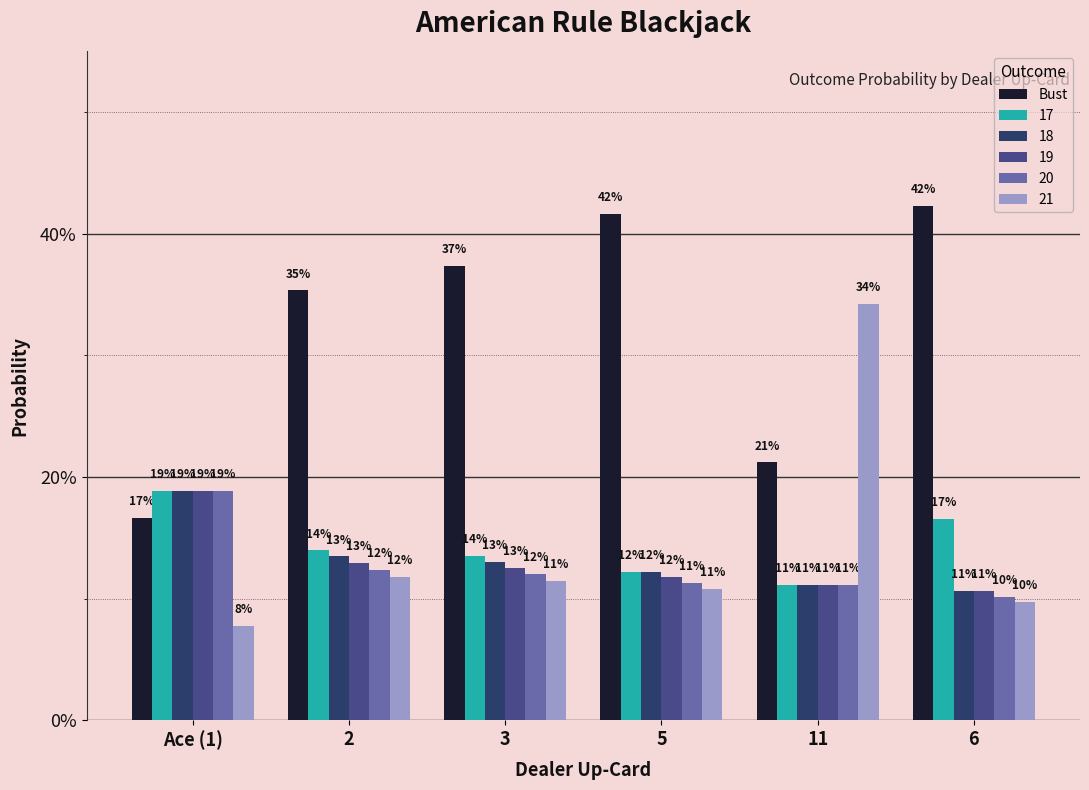

What are all the series names shown in the legend?

Bust, 17, 18, 19, 20, 21